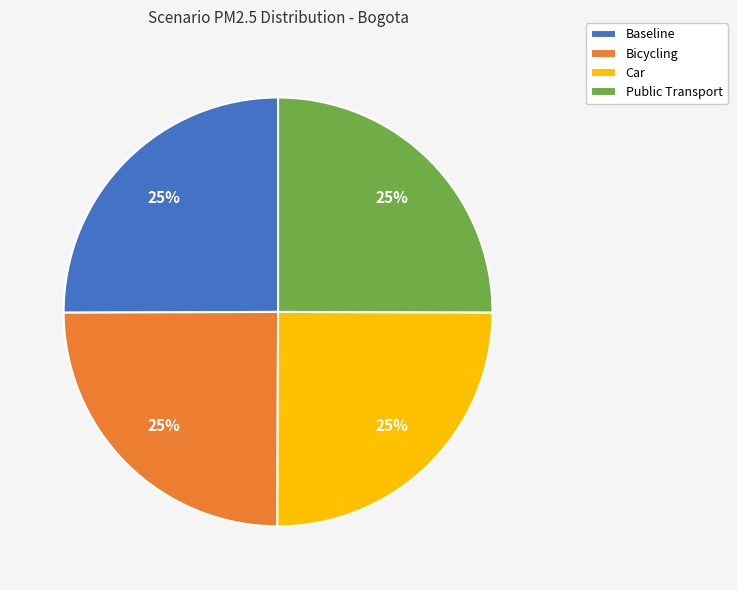

To the nearest percent, what percentage of the pie is Public Transport?

25%